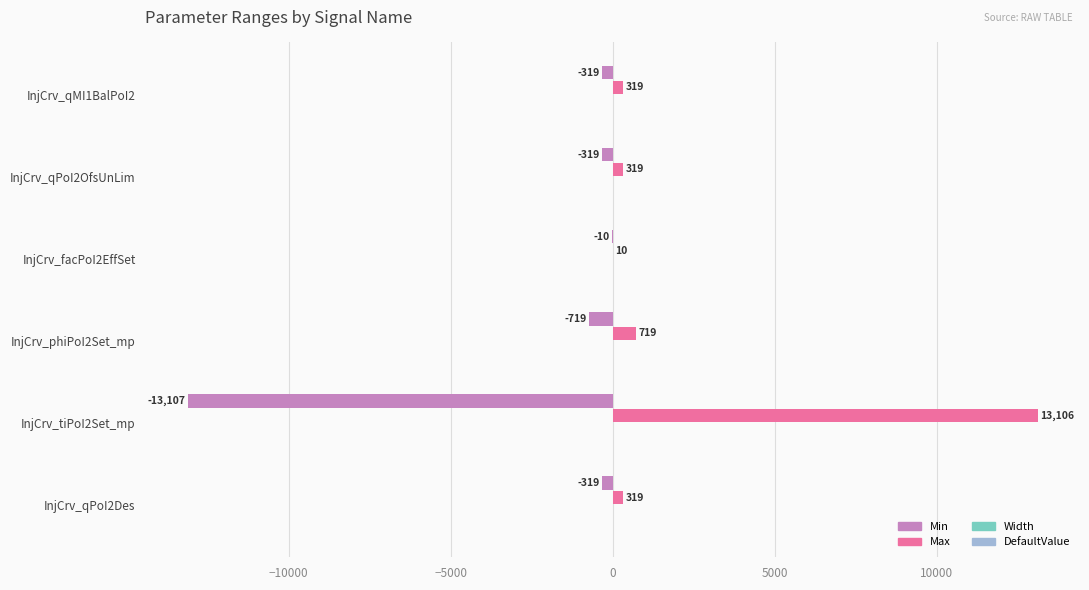

How many categories are shown in the chart?

6